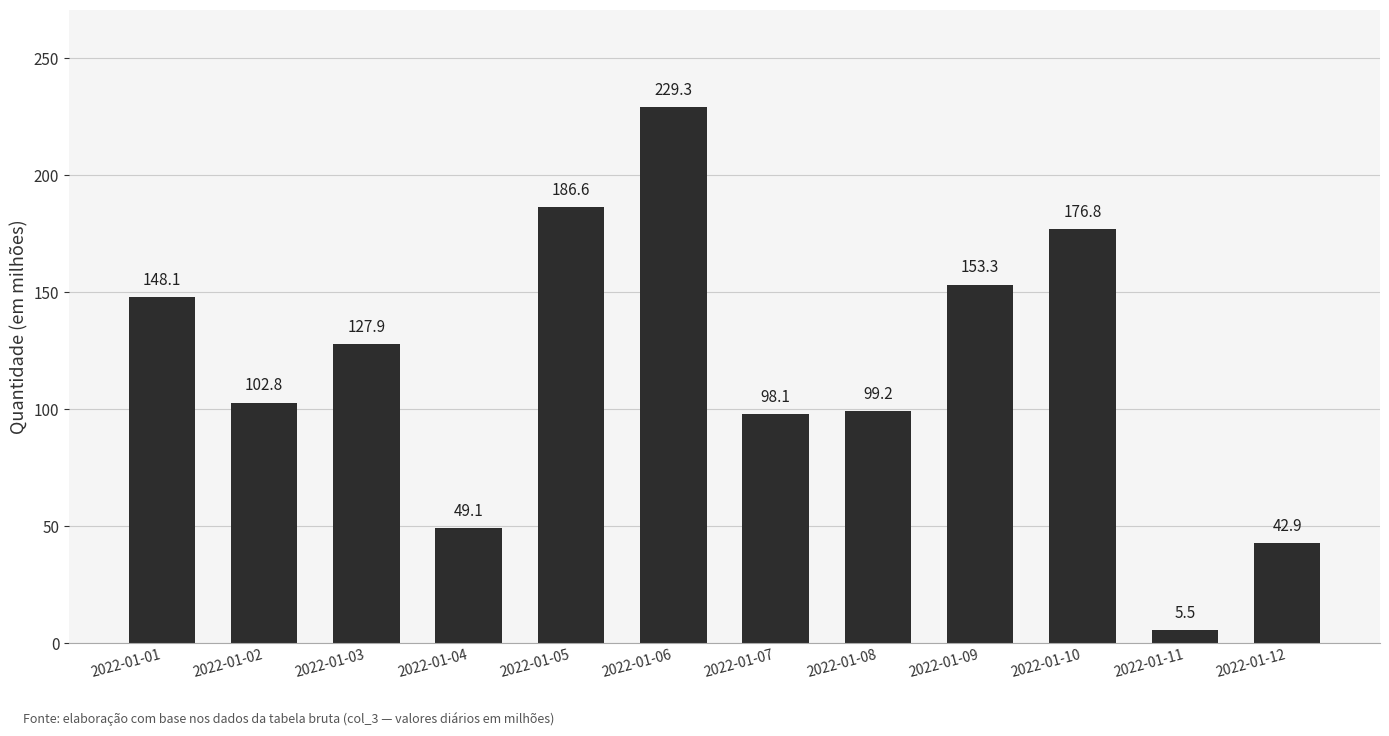

What is the change in value from 2022-01-03 to 2022-01-04?

-78.8